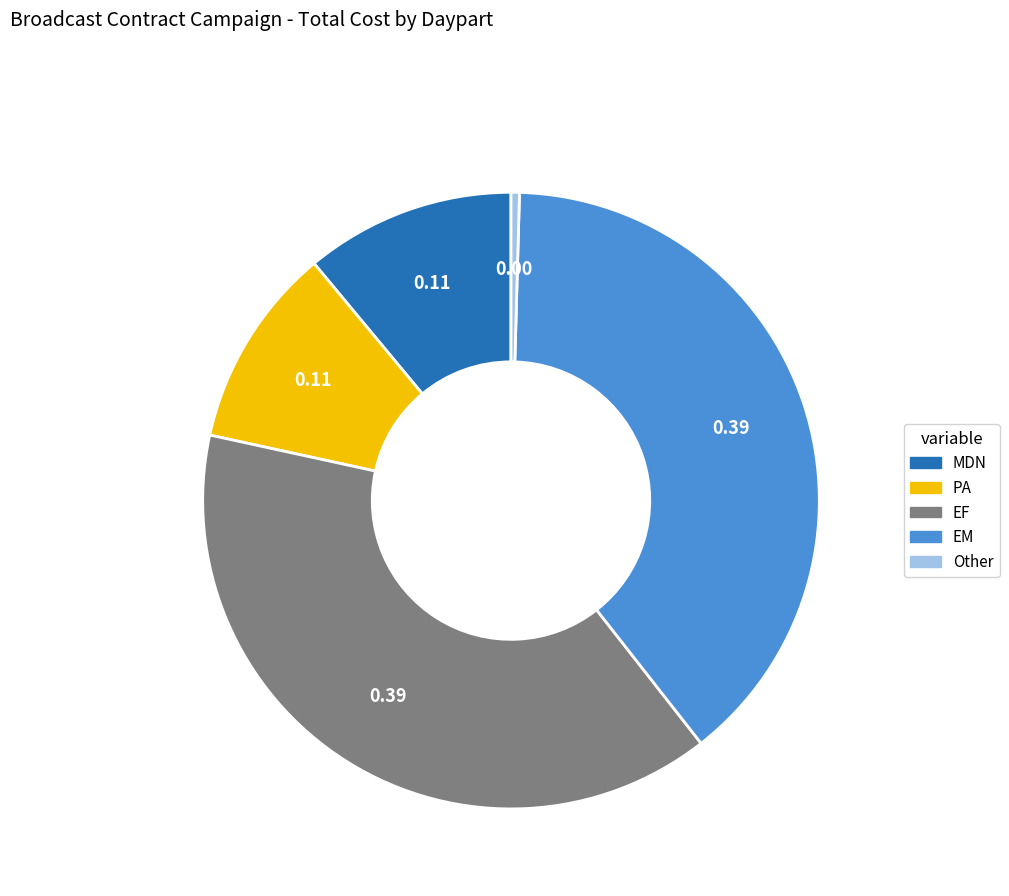

Which slice is the smallest?

Other